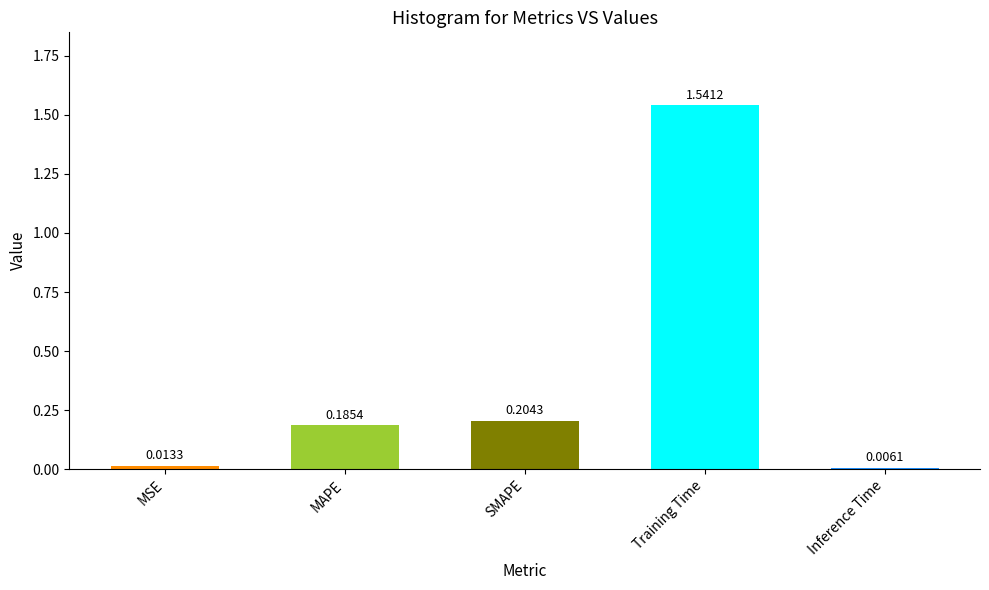

What is the sum of all values?

2.0